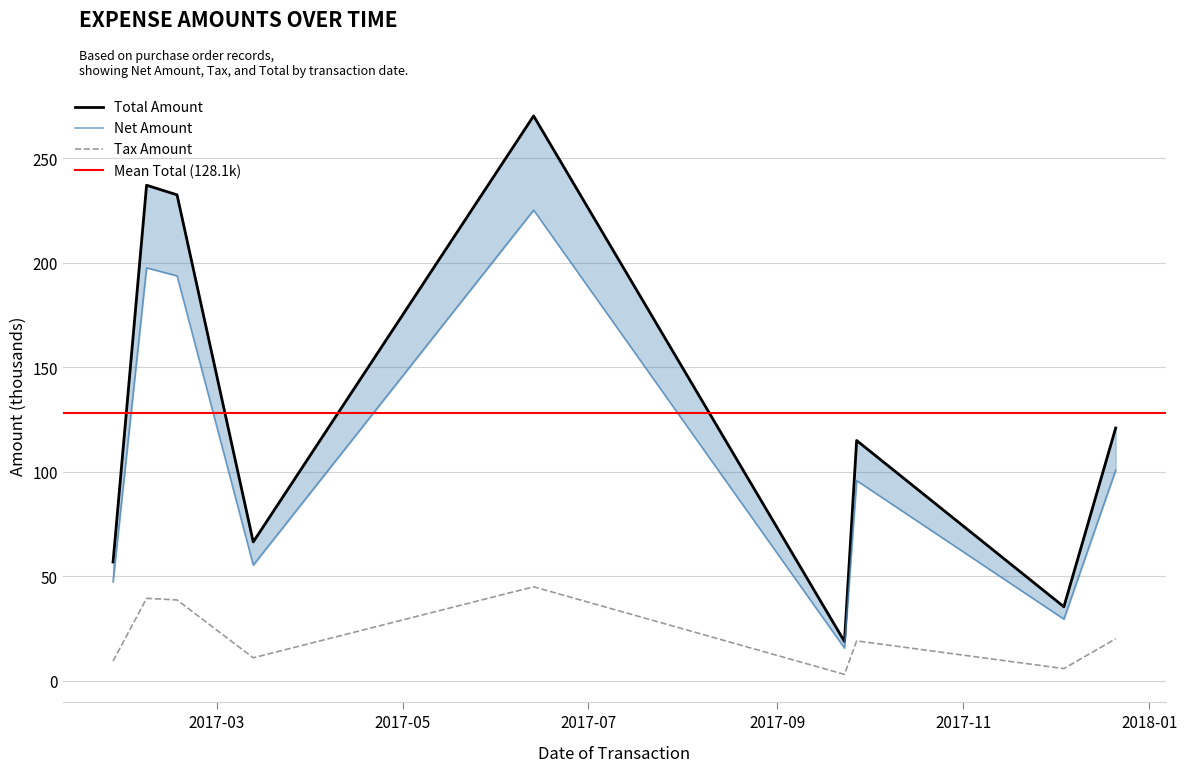

At which label is Total Amount closest to 144?

2017-12-21